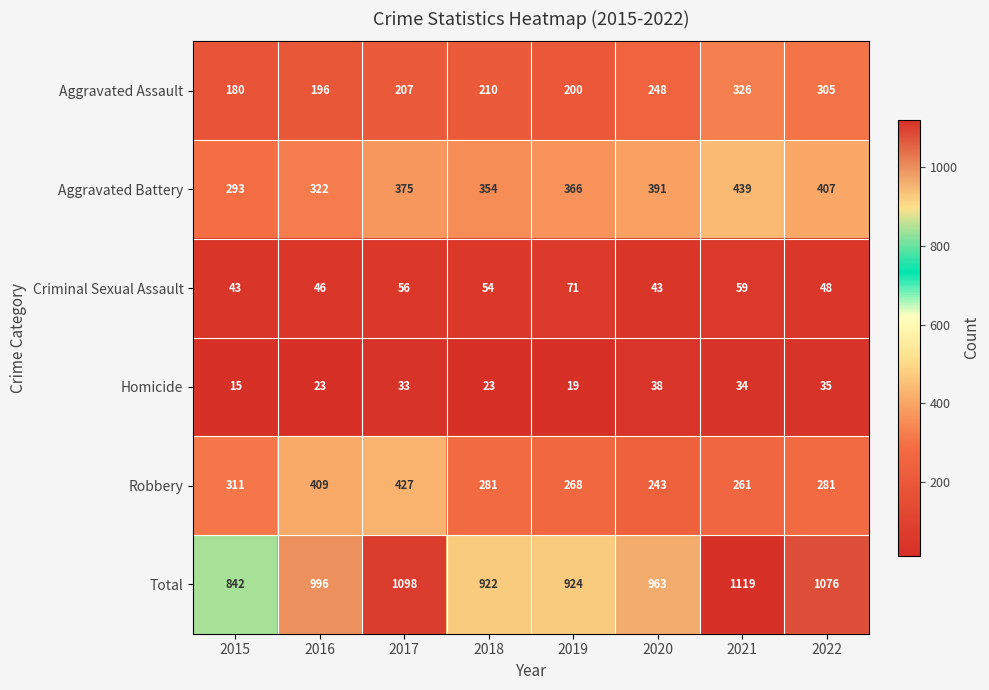

What value does the Total series have at 2022?

1076